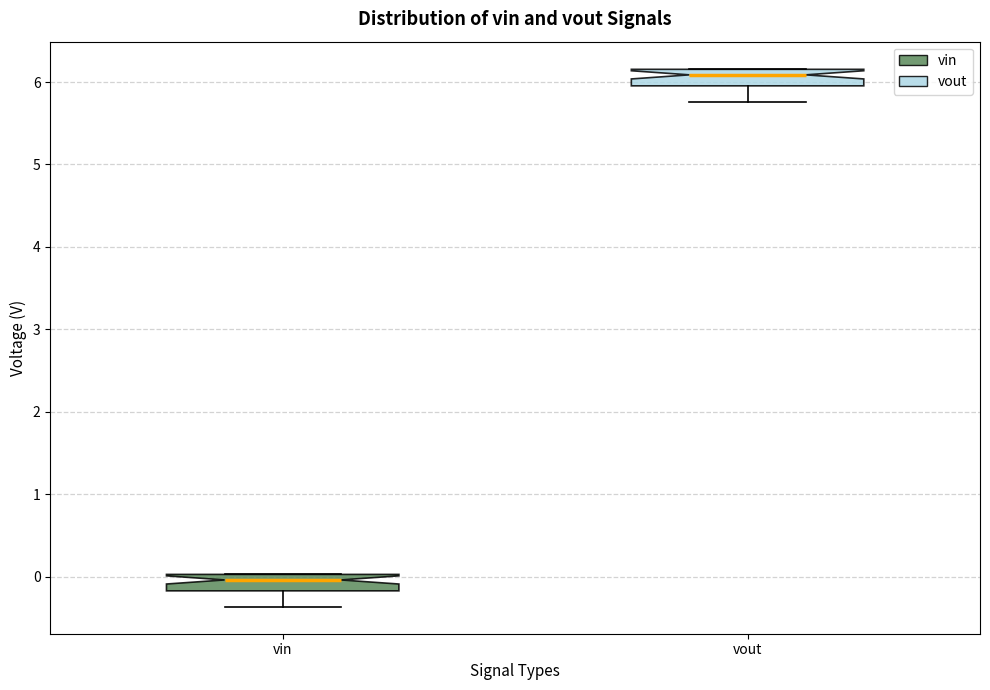

Reading left to right, transcribe this box plot: for each box, give where its median line is, the range the box spans, and where its two whiskers end, as read against the y-axis. The values are not printed on the chart, so give them approximately, as read against the axis.

vin: median 0.0 (just below the box's upper edge), box -0.2 to 0.0, whiskers -0.4 to 0.0
vout: median 6.1, box 6.0 to 6.2, whiskers 5.8 to 6.2